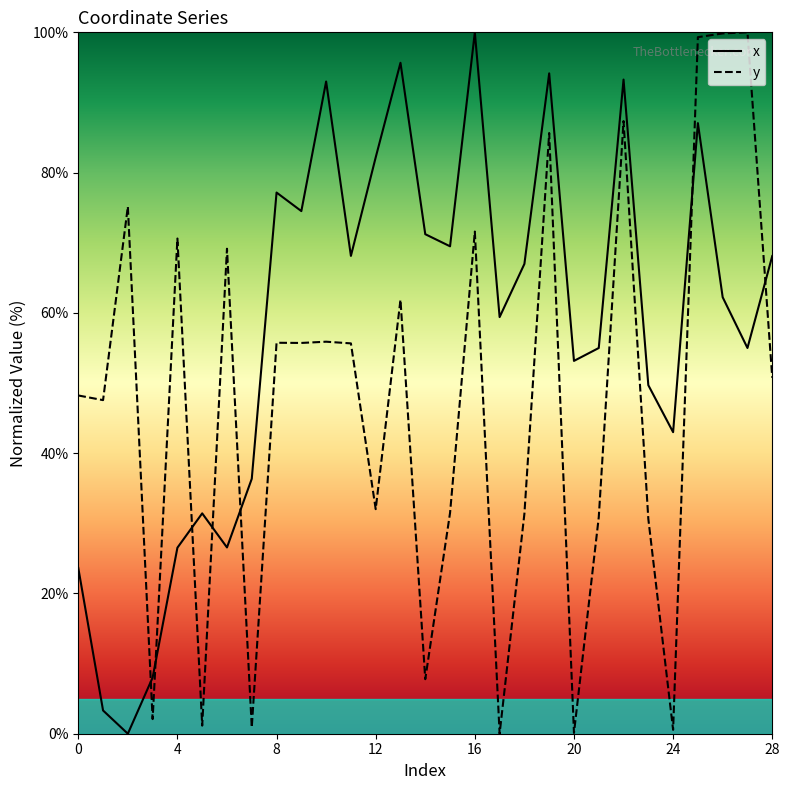

Between 4 and 13, which series saw the biggest shift?

x